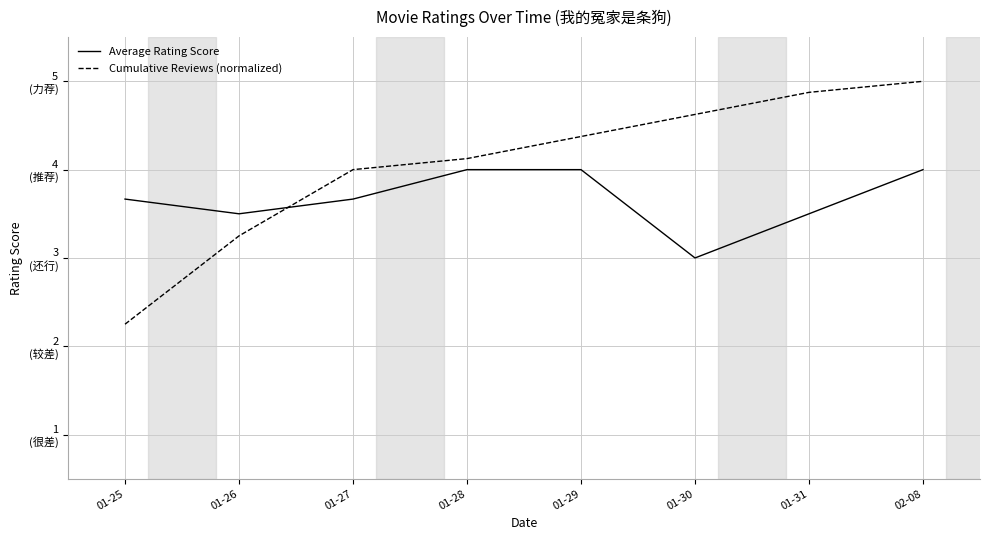

Does the chart display data point markers on the line(s)?

No